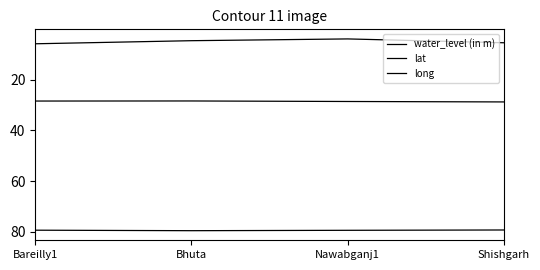

Reading left to right, extract all data points from this chart.

water_level (in m): Bareilly1=5.7	Bhuta=4.5	Nawabganj1=3.8	Shishgarh=5.3
lat: Bareilly1=28.4	Bhuta=28.3	Nawabganj1=28.5	Shishgarh=28.7
long: Bareilly1=79.4	Bhuta=79.6	Nawabganj1=79.4	Shishgarh=79.3